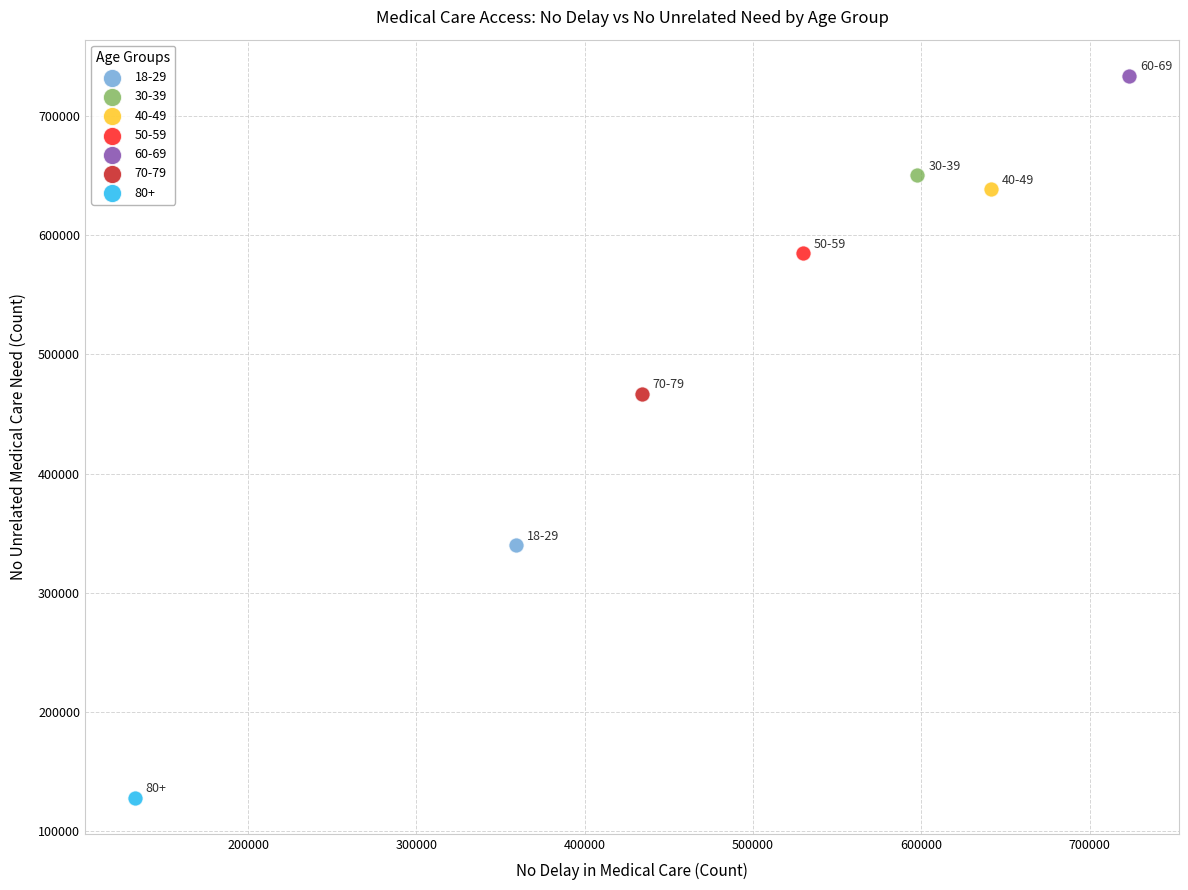

Which series contains the highest Y value?

60-69